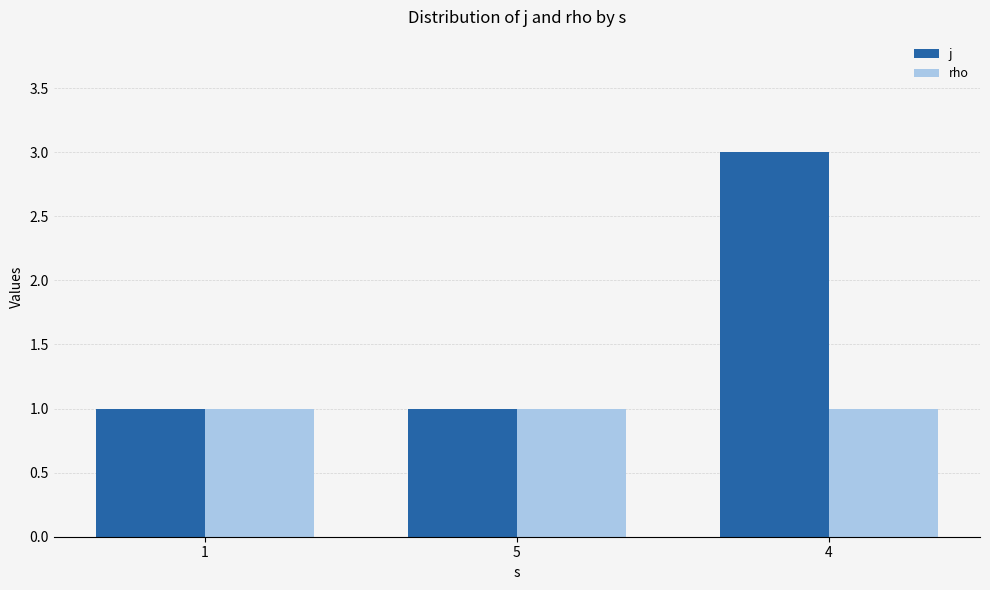

List the series in order of their peak value, lowest first.

rho, j